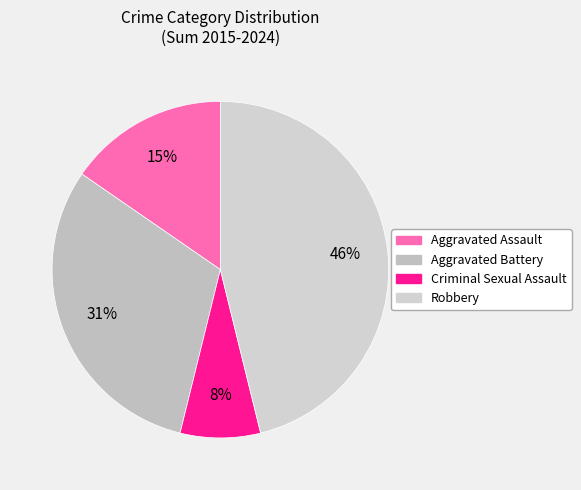

To the nearest percent, what is the difference between the Criminal Sexual Assault and Aggravated Battery slice percentages?

23%